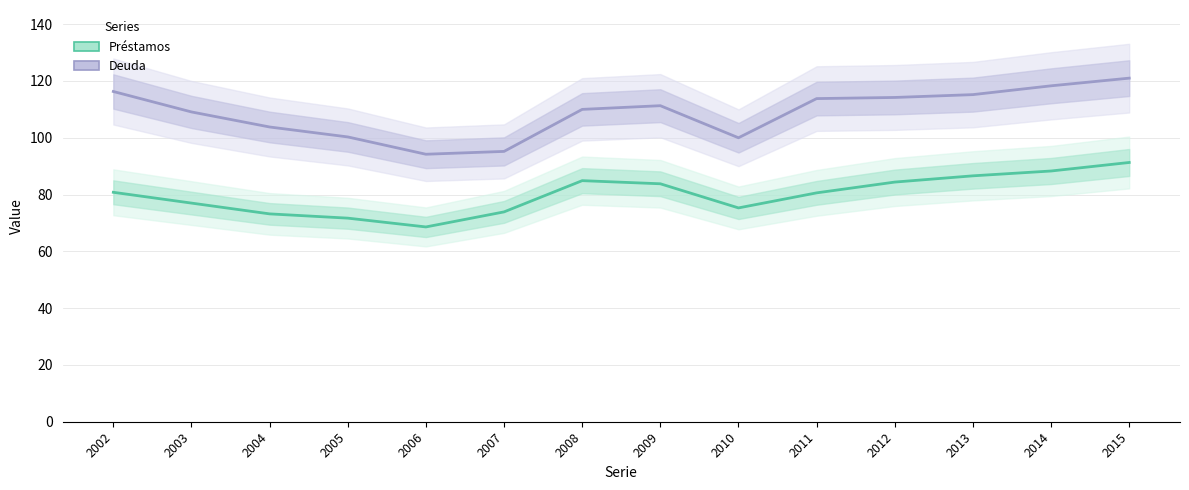

At which label does Préstamos first exceed 80?

2002